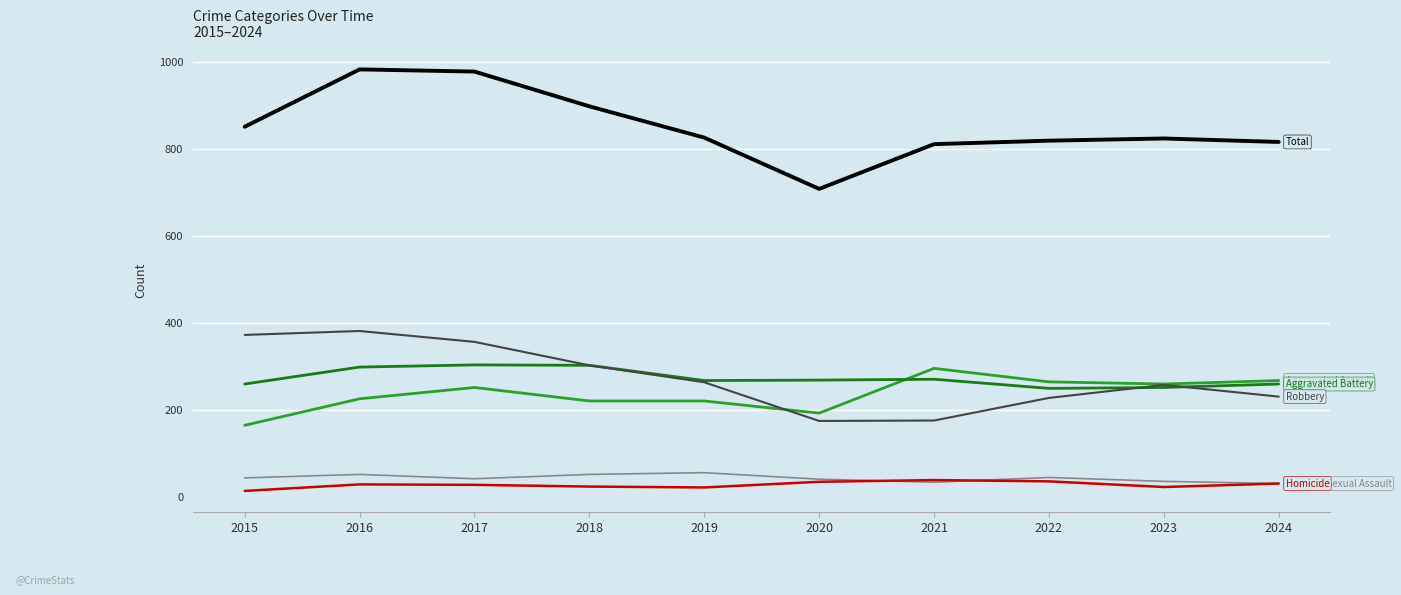

What is the maximum value shown in the chart?

983